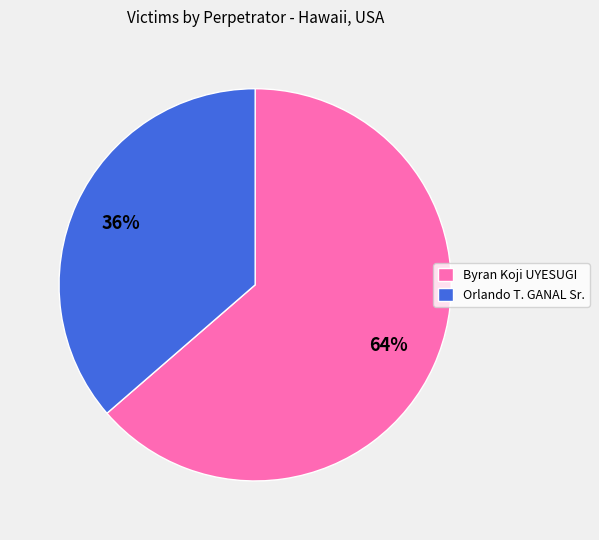

Count the number of slices in the pie.

2